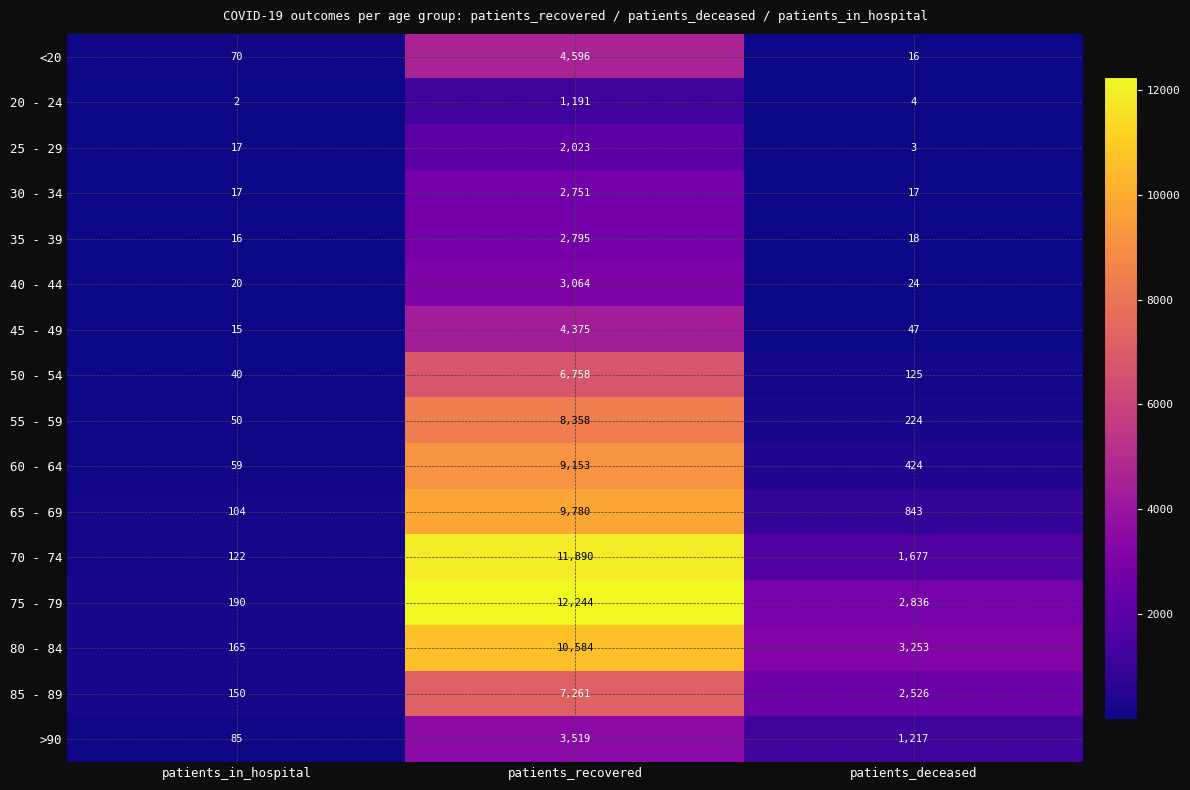

True or false: 80 - 84 has a value of 4757 at patients_recovered.

False